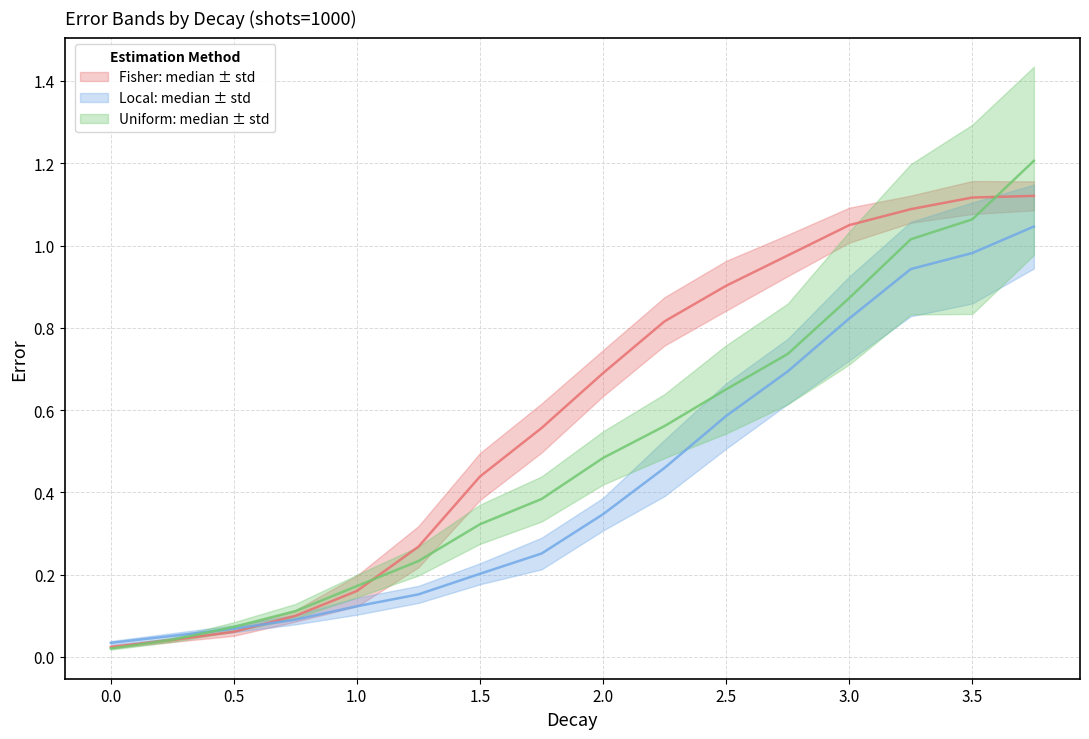

Reading right to left, what are all the values shown in this chart?

fisher_median: 1.1	1.1	1.1	1.0	1.0	0.9	0.8	0.7	0.6	0.4	0.3	0.2	0.1	0.1	0.0	0.0
local_median: 1.0	1.0	0.9	0.8	0.7	0.6	0.5	0.3	0.3	0.2	0.2	0.1	0.1	0.1	0.1	0.0
uniform_median: 1.2	1.1	1.0	0.9	0.7	0.7	0.6	0.5	0.4	0.3	0.2	0.2	0.1	0.1	0.0	0.0